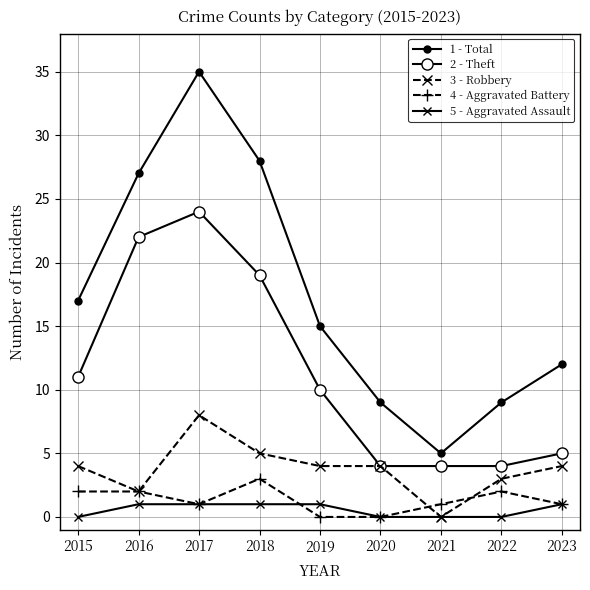

How many distinct data groups are displayed?

5